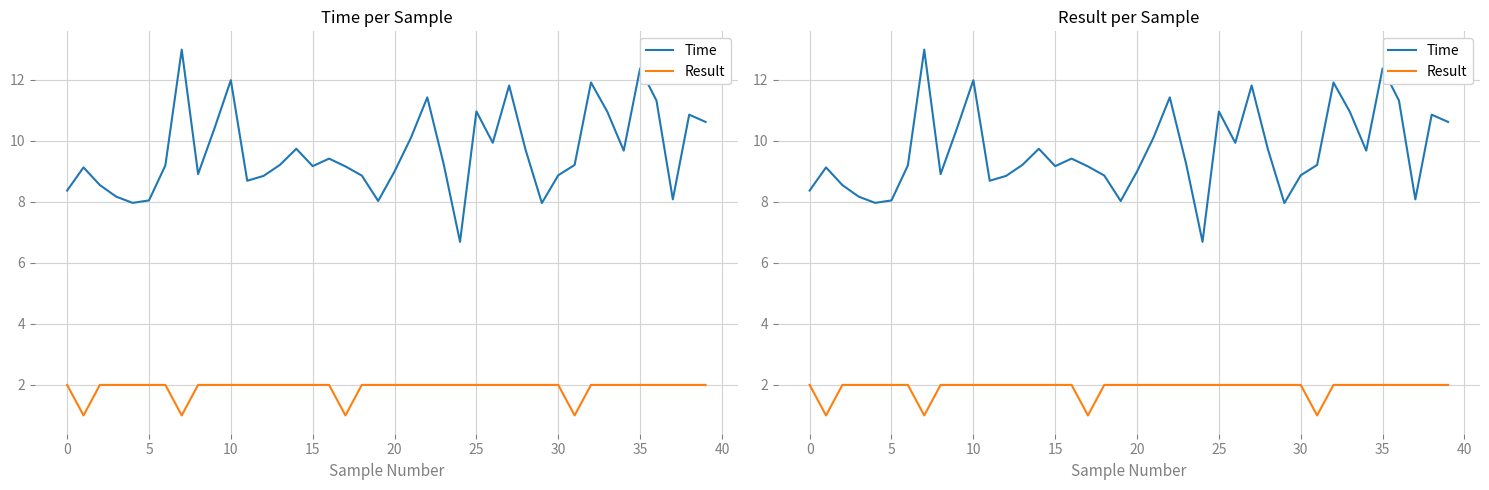

How many values in the Result series are below 2?

4